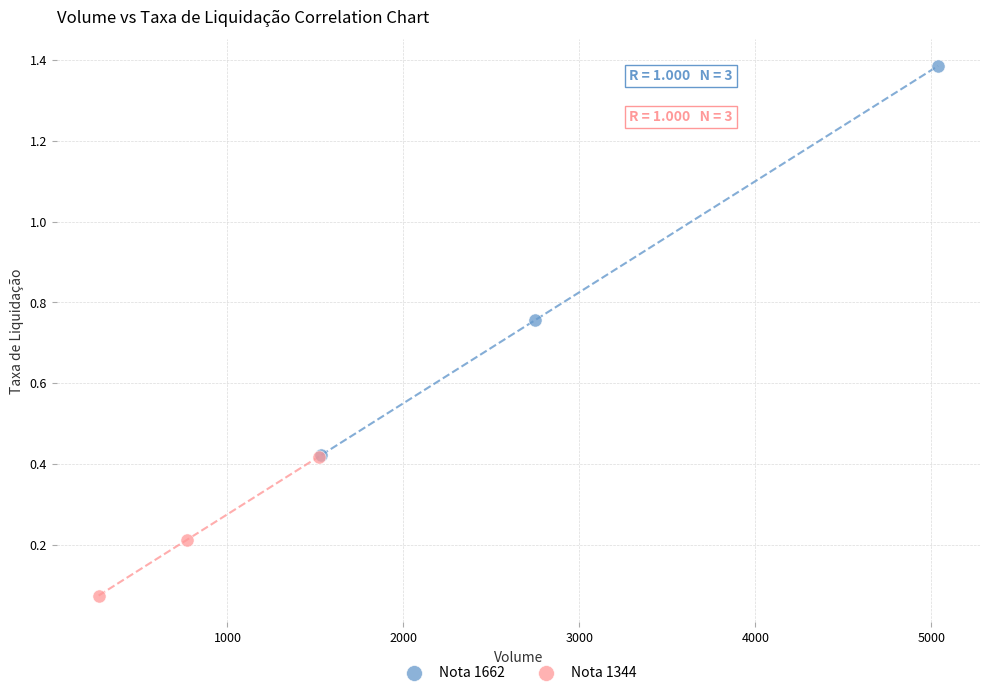

Which series reaches the maximum Y coordinate?

Nota 1662